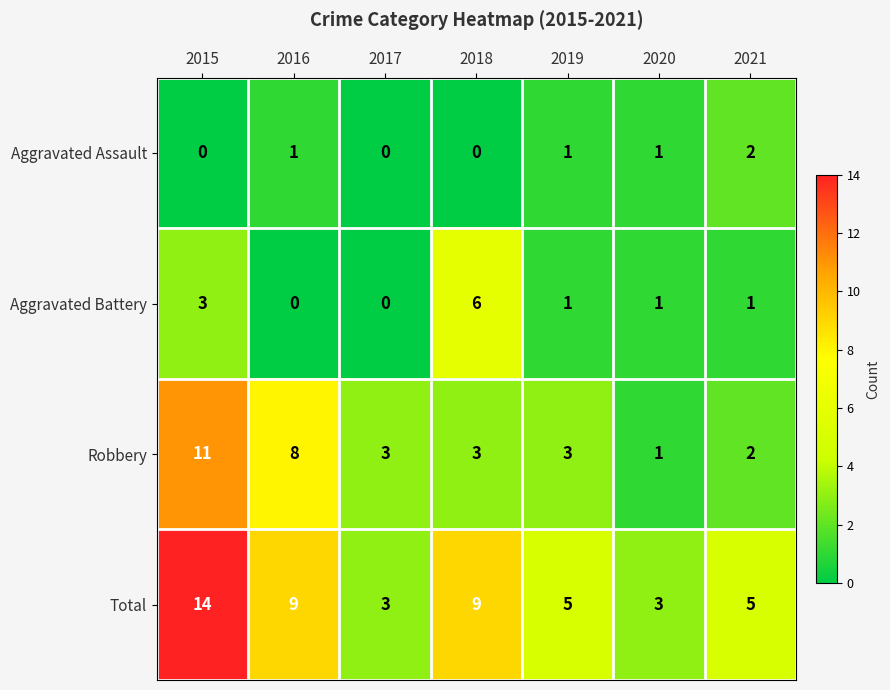

Which series changed the most between 2017 and 2019?

Total